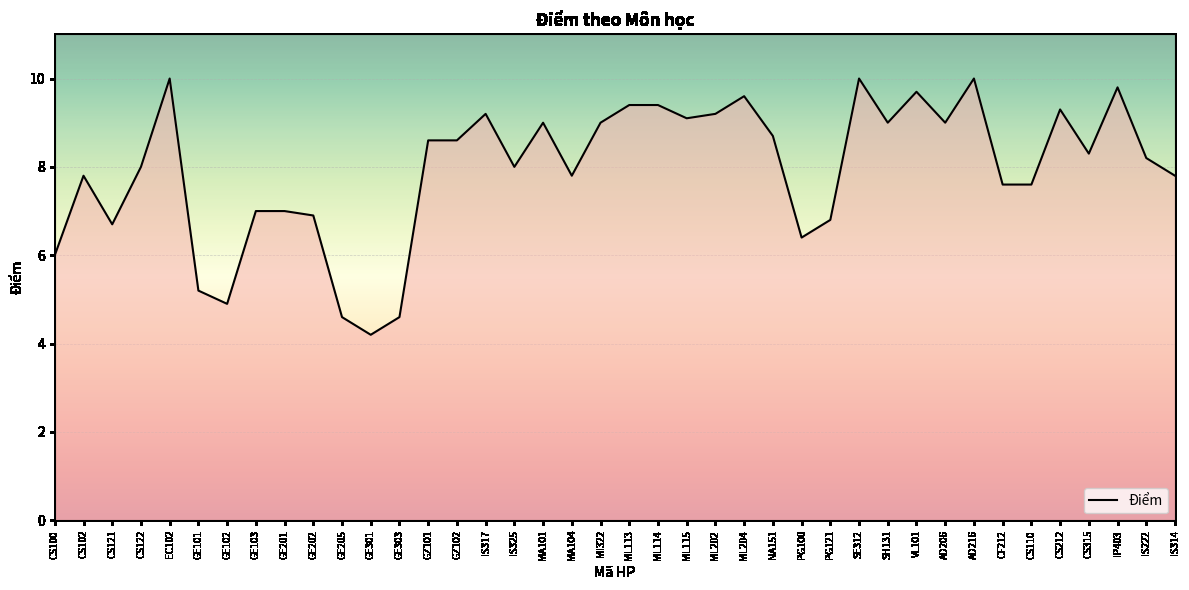

Reading right to left, list all the values displayed in this chart.

7.8	8.2	9.8	8.3	9.3	7.6	7.6	10.0	9.0	9.7	9.0	10.0	6.8	6.4	8.7	9.6	9.2	9.1	9.4	9.4	9.0	7.8	9.0	8.0	9.2	8.6	8.6	4.6	4.2	4.6	6.9	7.0	7.0	4.9	5.2	10.0	8.0	6.7	7.8	6.0